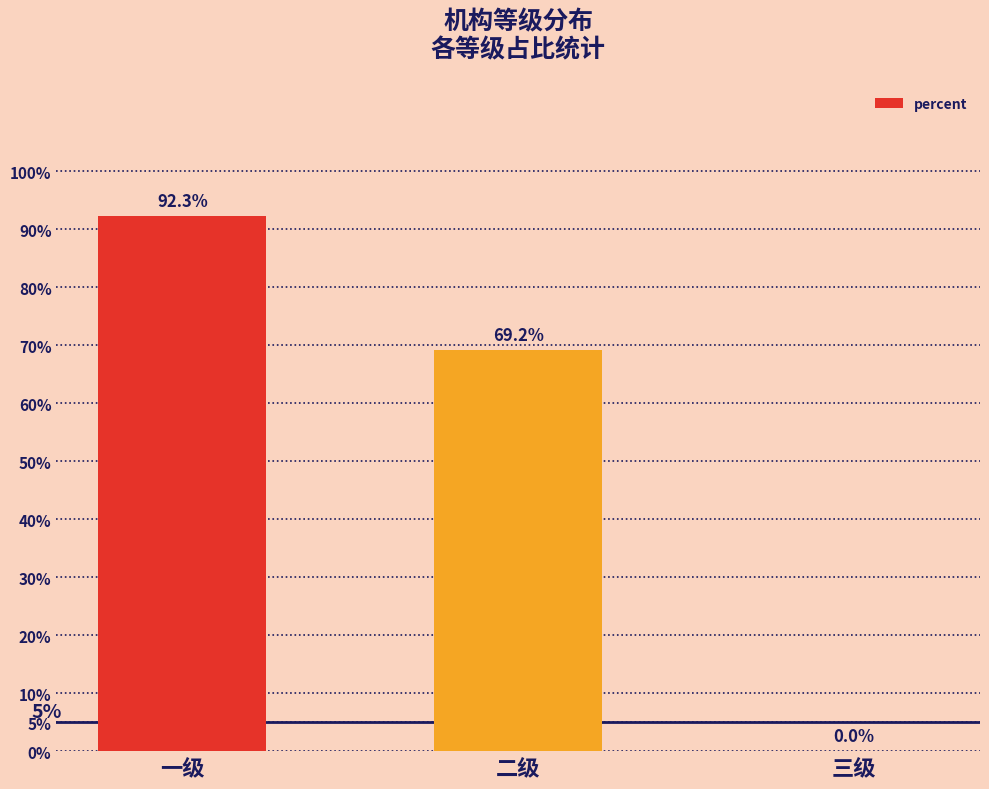

At which label is the value closest to 0?

三级